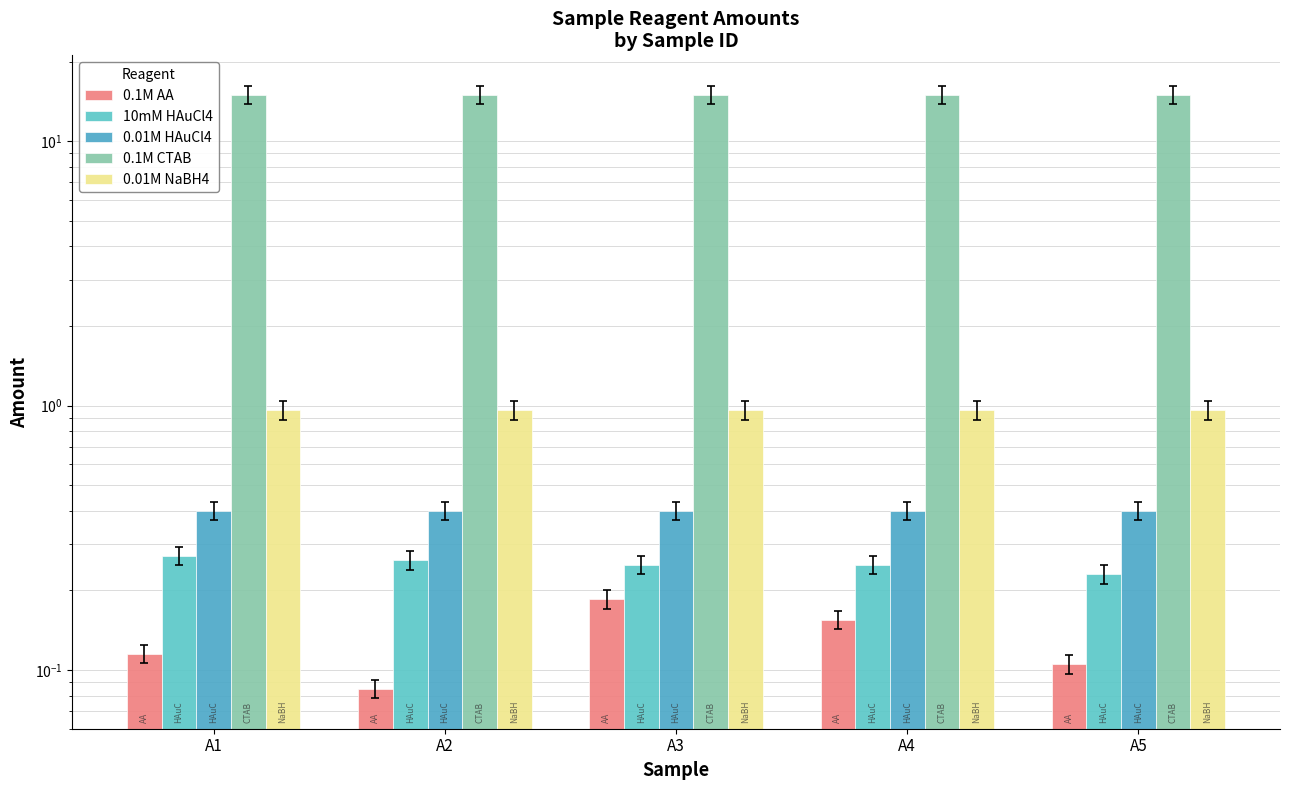

What is the sum of all 0.01M HAuCl4 values?

2.0